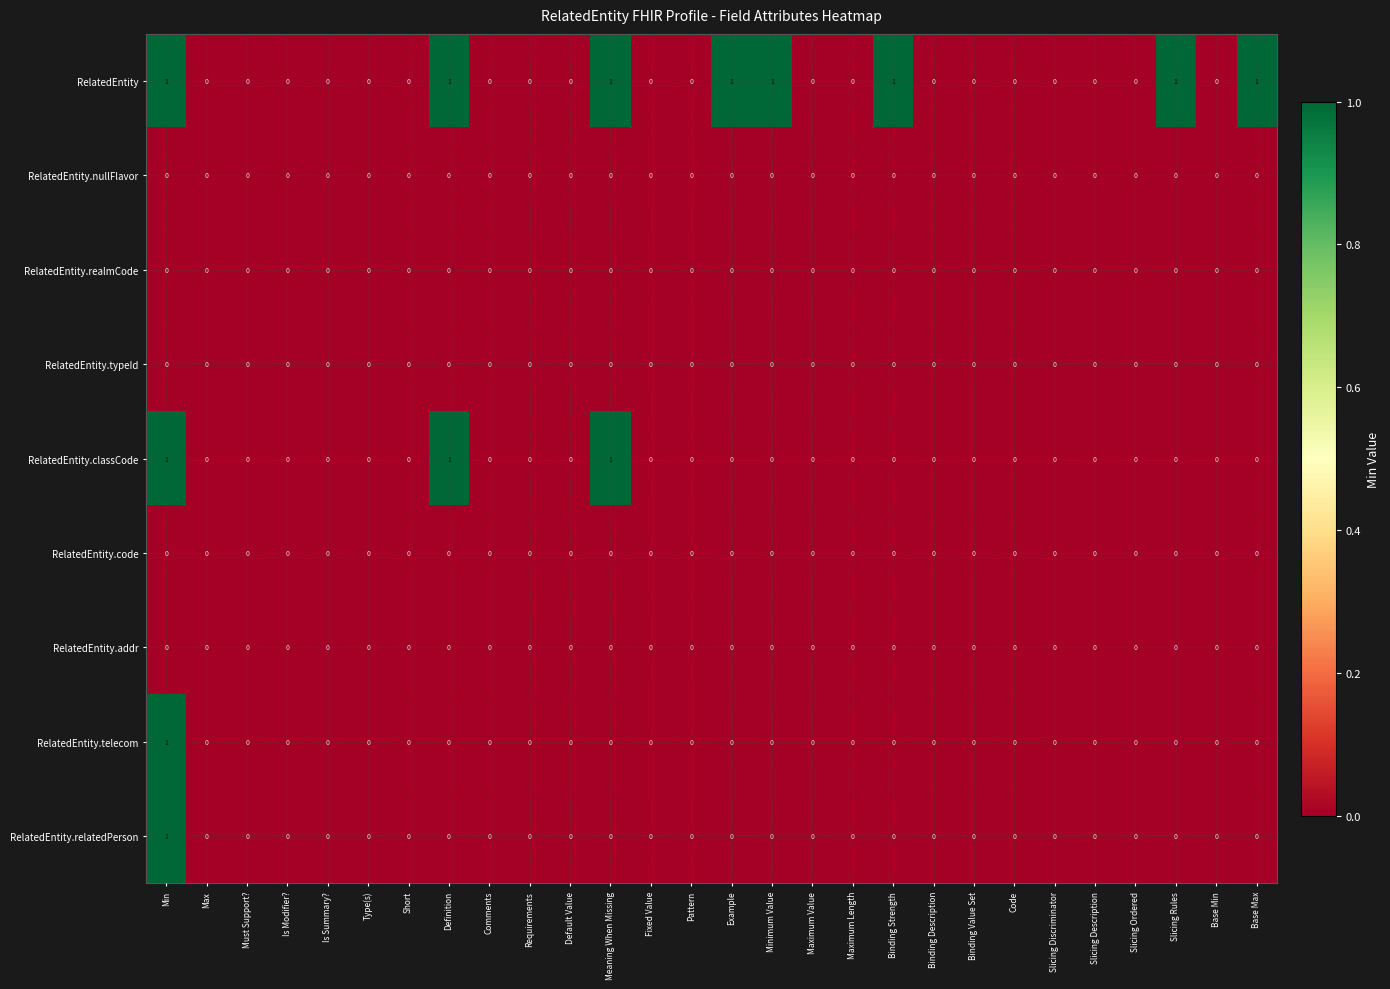

Count the number of categories in the chart.

28